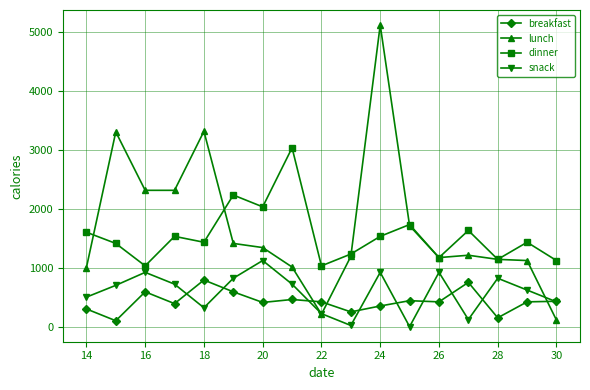

What is the maximum value shown in the chart?

5110